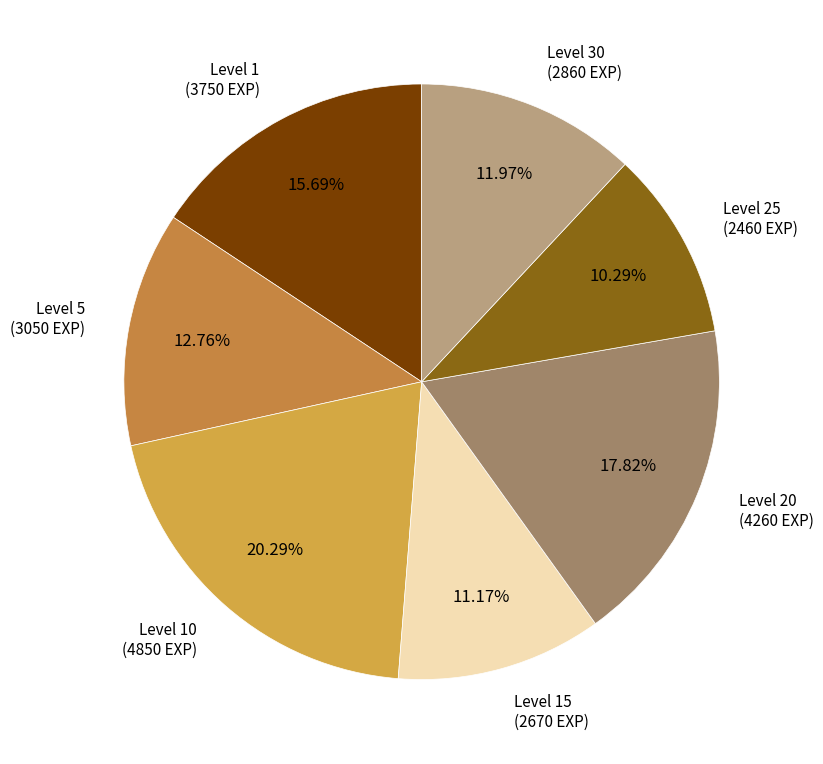

Is there any slice that represents more than half of the pie?

No